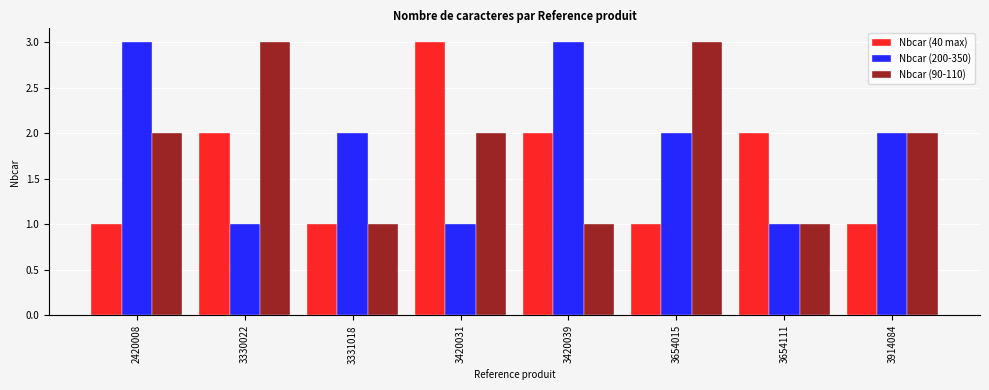

Is the value of Nbcar (40 max) at 3654015 greater than the value of Nbcar (200-350) at 2420008?

No